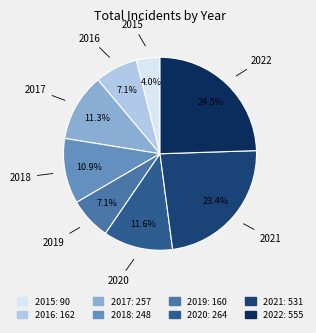

Is 2019 the majority of the pie?

No